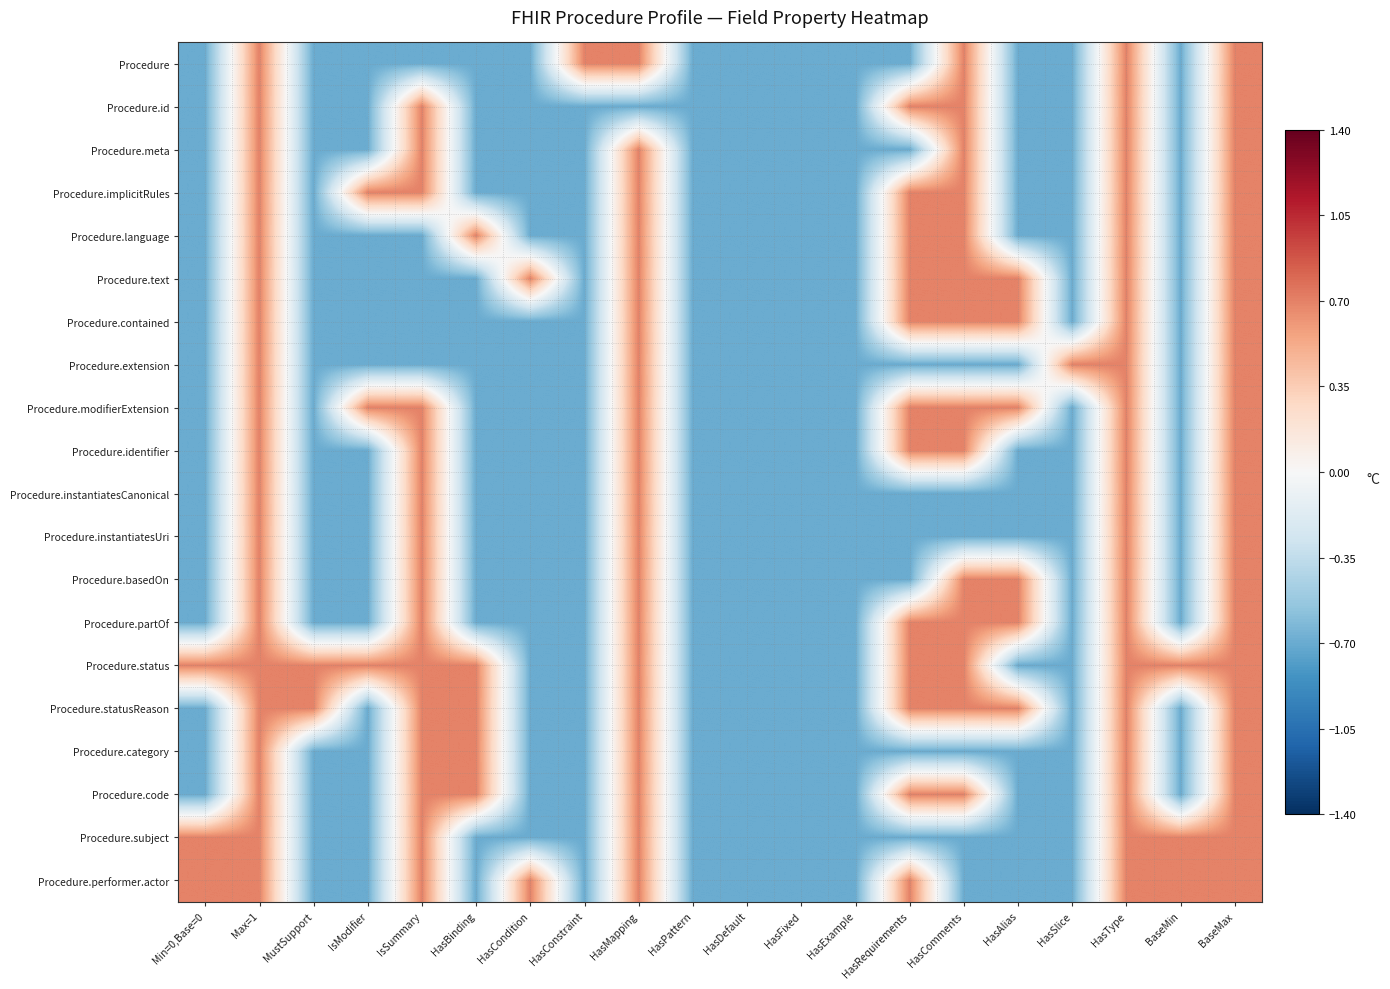

Reading left to right, what are all the values shown in this chart?

Procedure: Min=0,Base=0=-0.7	Max=1=0.7	MustSupport=-0.7	IsModifier=-0.7	IsSummary=-0.7	HasBinding=-0.7	HasCondition=-0.7	HasConstraint=0.7	HasMapping=0.7	HasPattern=-0.7	HasDefault=-0.7	HasFixed=-0.7	HasExample=-0.7	HasRequirements=-0.7	HasComments=0.7	HasAlias=-0.7	HasSlice=-0.7	HasType=0.7	BaseMin=-0.7	BaseMax=0.7
Procedure.id: Min=0,Base=0=-0.7	Max=1=0.7	MustSupport=-0.7	IsModifier=-0.7	IsSummary=0.7	HasBinding=-0.7	HasCondition=-0.7	HasConstraint=-0.7	HasMapping=-0.7	HasPattern=-0.7	HasDefault=-0.7	HasFixed=-0.7	HasExample=-0.7	HasRequirements=0.7	HasComments=0.7	HasAlias=-0.7	HasSlice=-0.7	HasType=0.7	BaseMin=-0.7	BaseMax=0.7
Procedure.meta: Min=0,Base=0=-0.7	Max=1=0.7	MustSupport=-0.7	IsModifier=-0.7	IsSummary=0.7	HasBinding=-0.7	HasCondition=-0.7	HasConstraint=-0.7	HasMapping=0.7	HasPattern=-0.7	HasDefault=-0.7	HasFixed=-0.7	HasExample=-0.7	HasRequirements=-0.7	HasComments=0.7	HasAlias=-0.7	HasSlice=-0.7	HasType=0.7	BaseMin=-0.7	BaseMax=0.7
Procedure.implicitRules: Min=0,Base=0=-0.7	Max=1=0.7	MustSupport=-0.7	IsModifier=0.7	IsSummary=0.7	HasBinding=-0.7	HasCondition=-0.7	HasConstraint=-0.7	HasMapping=0.7	HasPattern=-0.7	HasDefault=-0.7	HasFixed=-0.7	HasExample=-0.7	HasRequirements=0.7	HasComments=0.7	HasAlias=-0.7	HasSlice=-0.7	HasType=0.7	BaseMin=-0.7	BaseMax=0.7
Procedure.language: Min=0,Base=0=-0.7	Max=1=0.7	MustSupport=-0.7	IsModifier=-0.7	IsSummary=-0.7	HasBinding=0.7	HasCondition=-0.7	HasConstraint=-0.7	HasMapping=0.7	HasPattern=-0.7	HasDefault=-0.7	HasFixed=-0.7	HasExample=-0.7	HasRequirements=0.7	HasComments=0.7	HasAlias=-0.7	HasSlice=-0.7	HasType=0.7	BaseMin=-0.7	BaseMax=0.7
Procedure.text: Min=0,Base=0=-0.7	Max=1=0.7	MustSupport=-0.7	IsModifier=-0.7	IsSummary=-0.7	HasBinding=-0.7	HasCondition=0.7	HasConstraint=-0.7	HasMapping=0.7	HasPattern=-0.7	HasDefault=-0.7	HasFixed=-0.7	HasExample=-0.7	HasRequirements=0.7	HasComments=0.7	HasAlias=0.7	HasSlice=-0.7	HasType=0.7	BaseMin=-0.7	BaseMax=0.7
Procedure.contained: Min=0,Base=0=-0.7	Max=1=0.7	MustSupport=-0.7	IsModifier=-0.7	IsSummary=-0.7	HasBinding=-0.7	HasCondition=-0.7	HasConstraint=-0.7	HasMapping=0.7	HasPattern=-0.7	HasDefault=-0.7	HasFixed=-0.7	HasExample=-0.7	HasRequirements=0.7	HasComments=0.7	HasAlias=0.7	HasSlice=-0.7	HasType=0.7	BaseMin=-0.7	BaseMax=0.7
Procedure.extension: Min=0,Base=0=-0.7	Max=1=0.7	MustSupport=-0.7	IsModifier=-0.7	IsSummary=-0.7	HasBinding=-0.7	HasCondition=-0.7	HasConstraint=-0.7	HasMapping=0.7	HasPattern=-0.7	HasDefault=-0.7	HasFixed=-0.7	HasExample=-0.7	HasRequirements=-0.7	HasComments=-0.7	HasAlias=-0.7	HasSlice=0.7	HasType=0.7	BaseMin=-0.7	BaseMax=0.7
Procedure.modifierExtension: Min=0,Base=0=-0.7	Max=1=0.7	MustSupport=-0.7	IsModifier=0.7	IsSummary=0.7	HasBinding=-0.7	HasCondition=-0.7	HasConstraint=-0.7	HasMapping=0.7	HasPattern=-0.7	HasDefault=-0.7	HasFixed=-0.7	HasExample=-0.7	HasRequirements=0.7	HasComments=0.7	HasAlias=0.7	HasSlice=-0.7	HasType=0.7	BaseMin=-0.7	BaseMax=0.7
Procedure.identifier: Min=0,Base=0=-0.7	Max=1=0.7	MustSupport=-0.7	IsModifier=-0.7	IsSummary=0.7	HasBinding=-0.7	HasCondition=-0.7	HasConstraint=-0.7	HasMapping=0.7	HasPattern=-0.7	HasDefault=-0.7	HasFixed=-0.7	HasExample=-0.7	HasRequirements=0.7	HasComments=0.7	HasAlias=-0.7	HasSlice=-0.7	HasType=0.7	BaseMin=-0.7	BaseMax=0.7
Procedure.instantiatesCanonical: Min=0,Base=0=-0.7	Max=1=0.7	MustSupport=-0.7	IsModifier=-0.7	IsSummary=0.7	HasBinding=-0.7	HasCondition=-0.7	HasConstraint=-0.7	HasMapping=0.7	HasPattern=-0.7	HasDefault=-0.7	HasFixed=-0.7	HasExample=-0.7	HasRequirements=-0.7	HasComments=-0.7	HasAlias=-0.7	HasSlice=-0.7	HasType=0.7	BaseMin=-0.7	BaseMax=0.7
Procedure.instantiatesUri: Min=0,Base=0=-0.7	Max=1=0.7	MustSupport=-0.7	IsModifier=-0.7	IsSummary=0.7	HasBinding=-0.7	HasCondition=-0.7	HasConstraint=-0.7	HasMapping=0.7	HasPattern=-0.7	HasDefault=-0.7	HasFixed=-0.7	HasExample=-0.7	HasRequirements=-0.7	HasComments=-0.7	HasAlias=-0.7	HasSlice=-0.7	HasType=0.7	BaseMin=-0.7	BaseMax=0.7
Procedure.basedOn: Min=0,Base=0=-0.7	Max=1=0.7	MustSupport=-0.7	IsModifier=-0.7	IsSummary=0.7	HasBinding=-0.7	HasCondition=-0.7	HasConstraint=-0.7	HasMapping=0.7	HasPattern=-0.7	HasDefault=-0.7	HasFixed=-0.7	HasExample=-0.7	HasRequirements=-0.7	HasComments=0.7	HasAlias=0.7	HasSlice=-0.7	HasType=0.7	BaseMin=-0.7	BaseMax=0.7
Procedure.partOf: Min=0,Base=0=-0.7	Max=1=0.7	MustSupport=-0.7	IsModifier=-0.7	IsSummary=0.7	HasBinding=-0.7	HasCondition=-0.7	HasConstraint=-0.7	HasMapping=0.7	HasPattern=-0.7	HasDefault=-0.7	HasFixed=-0.7	HasExample=-0.7	HasRequirements=0.7	HasComments=0.7	HasAlias=0.7	HasSlice=-0.7	HasType=0.7	BaseMin=-0.7	BaseMax=0.7
Procedure.status: Min=0,Base=0=0.7	Max=1=0.7	MustSupport=0.7	IsModifier=0.7	IsSummary=0.7	HasBinding=0.7	HasCondition=-0.7	HasConstraint=-0.7	HasMapping=0.7	HasPattern=-0.7	HasDefault=-0.7	HasFixed=-0.7	HasExample=-0.7	HasRequirements=0.7	HasComments=0.7	HasAlias=-0.7	HasSlice=-0.7	HasType=0.7	BaseMin=0.7	BaseMax=0.7
Procedure.statusReason: Min=0,Base=0=-0.7	Max=1=0.7	MustSupport=0.7	IsModifier=-0.7	IsSummary=0.7	HasBinding=0.7	HasCondition=-0.7	HasConstraint=-0.7	HasMapping=0.7	HasPattern=-0.7	HasDefault=-0.7	HasFixed=-0.7	HasExample=-0.7	HasRequirements=0.7	HasComments=0.7	HasAlias=0.7	HasSlice=-0.7	HasType=0.7	BaseMin=-0.7	BaseMax=0.7
Procedure.category: Min=0,Base=0=-0.7	Max=1=0.7	MustSupport=-0.7	IsModifier=-0.7	IsSummary=0.7	HasBinding=0.7	HasCondition=-0.7	HasConstraint=-0.7	HasMapping=0.7	HasPattern=-0.7	HasDefault=-0.7	HasFixed=-0.7	HasExample=-0.7	HasRequirements=-0.7	HasComments=-0.7	HasAlias=-0.7	HasSlice=-0.7	HasType=0.7	BaseMin=-0.7	BaseMax=0.7
Procedure.code: Min=0,Base=0=-0.7	Max=1=0.7	MustSupport=-0.7	IsModifier=-0.7	IsSummary=0.7	HasBinding=0.7	HasCondition=-0.7	HasConstraint=-0.7	HasMapping=0.7	HasPattern=-0.7	HasDefault=-0.7	HasFixed=-0.7	HasExample=-0.7	HasRequirements=0.7	HasComments=0.7	HasAlias=-0.7	HasSlice=-0.7	HasType=0.7	BaseMin=-0.7	BaseMax=0.7
Procedure.subject: Min=0,Base=0=0.7	Max=1=0.7	MustSupport=-0.7	IsModifier=-0.7	IsSummary=0.7	HasBinding=-0.7	HasCondition=-0.7	HasConstraint=-0.7	HasMapping=0.7	HasPattern=-0.7	HasDefault=-0.7	HasFixed=-0.7	HasExample=-0.7	HasRequirements=-0.7	HasComments=-0.7	HasAlias=-0.7	HasSlice=-0.7	HasType=0.7	BaseMin=0.7	BaseMax=0.7
Procedure.performer.actor: Min=0,Base=0=0.7	Max=1=0.7	MustSupport=-0.7	IsModifier=-0.7	IsSummary=0.7	HasBinding=-0.7	HasCondition=0.7	HasConstraint=-0.7	HasMapping=0.7	HasPattern=-0.7	HasDefault=-0.7	HasFixed=-0.7	HasExample=-0.7	HasRequirements=0.7	HasComments=-0.7	HasAlias=-0.7	HasSlice=-0.7	HasType=0.7	BaseMin=0.7	BaseMax=0.7